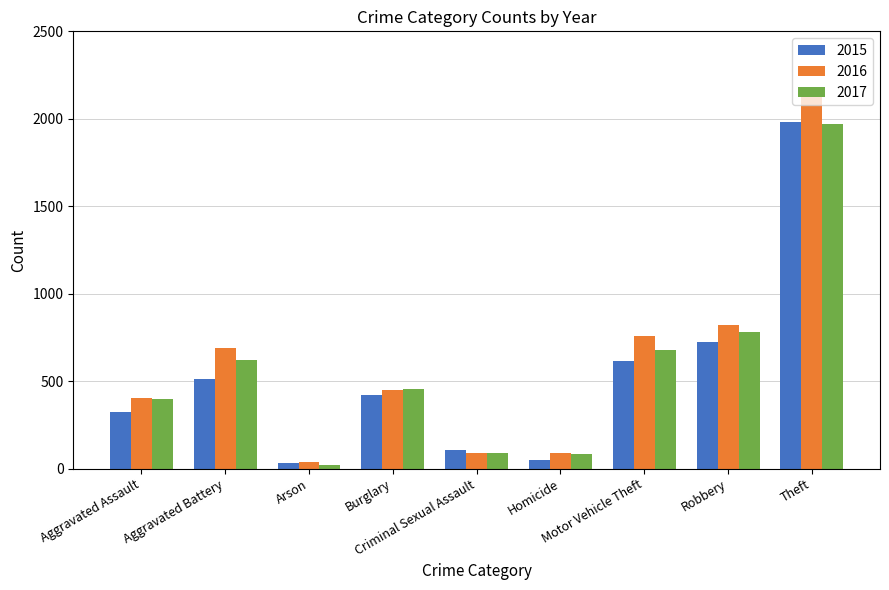

The 2016 series shows 658 at Burglary. True or false?

False